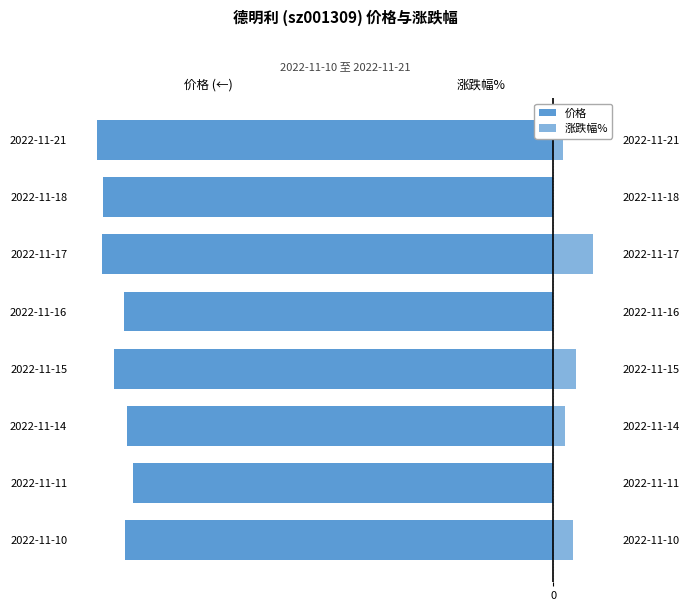

At how many categories does at least one series exceed -40?

8